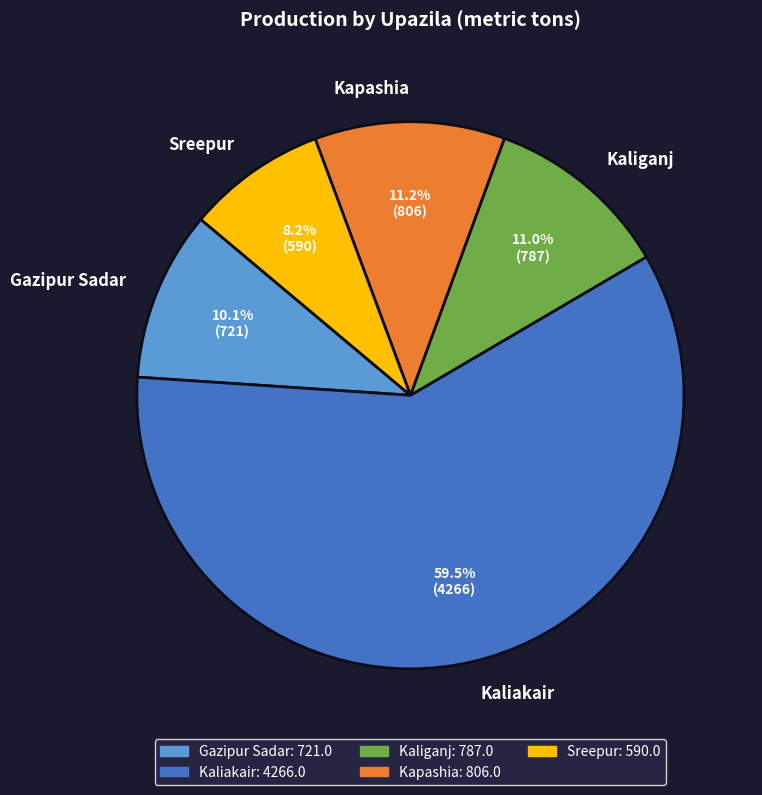

Which slice is the smallest?

Sreepur